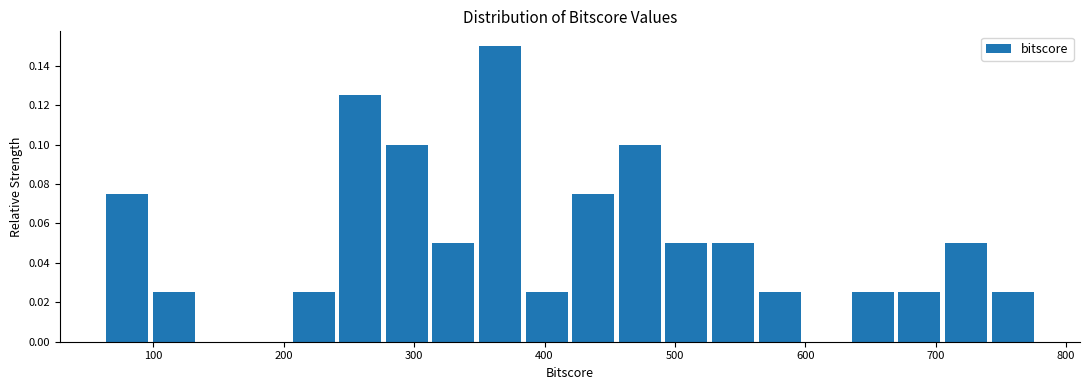

Read against the x-axis, roughly where is the centre of the tallest bar?

370